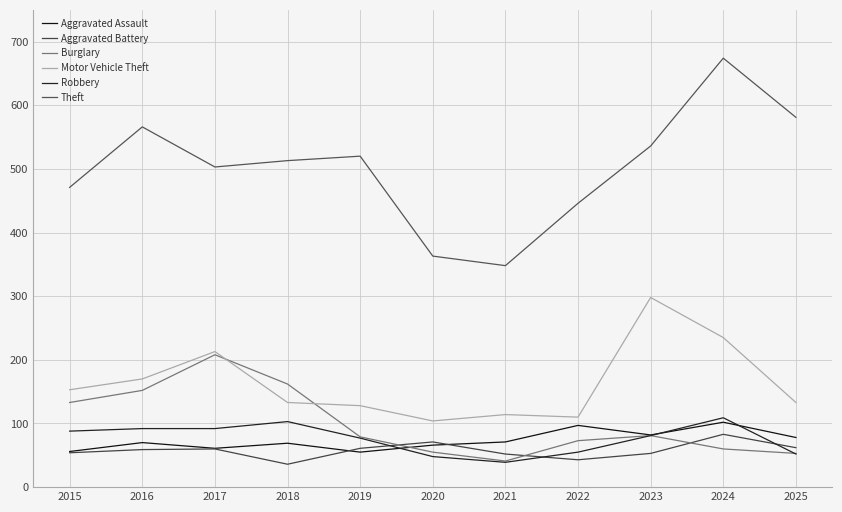

At which label does Theft reach its minimum?

2021